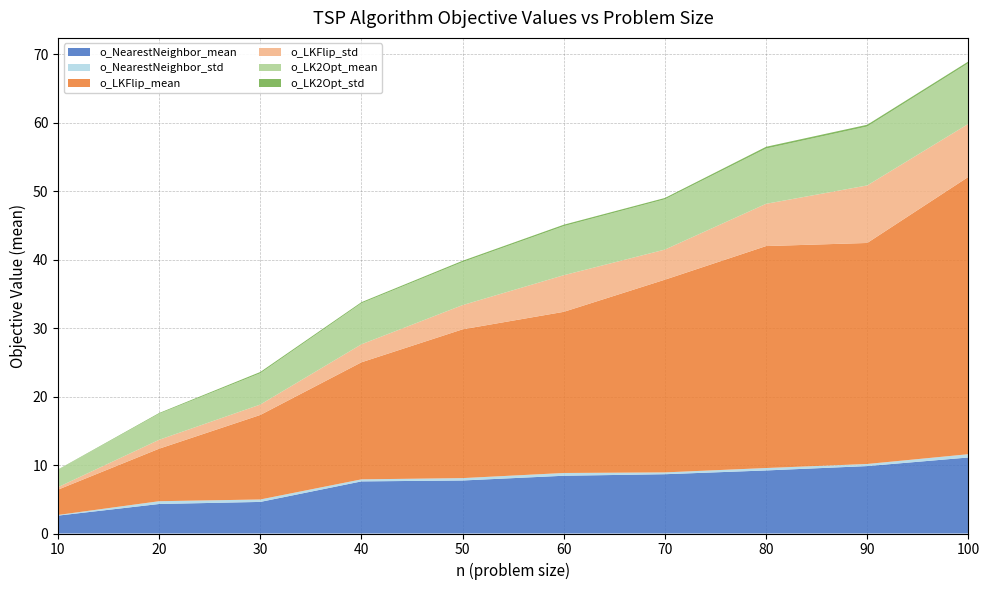

Reading left to right, list all the values displayed in this chart.

o_NearestNeighbor_mean: 10=2.6	20=4.3	30=4.6	40=7.6	50=7.7	60=8.4	70=8.7	80=9.2	90=9.8	100=11.1
o_NearestNeighbor_std: 10=0.1	20=0.4	30=0.4	40=0.3	50=0.3	60=0.4	70=0.3	80=0.4	90=0.3	100=0.5
o_LKFlip_mean: 10=3.7	20=7.7	30=12.3	40=17.1	50=21.7	60=23.5	70=28.1	80=32.4	90=32.3	100=40.5
o_LKFlip_std: 10=0.4	20=1.3	30=1.5	40=2.6	50=3.5	60=5.3	70=4.4	80=6.2	90=8.4	100=7.7
o_LK2Opt_mean: 10=2.5	20=3.8	30=4.6	40=6.0	50=6.3	60=7.2	70=7.3	80=8.1	90=8.6	100=8.9
o_LK2Opt_std: 10=0.0	20=0.1	30=0.2	40=0.2	50=0.2	60=0.2	70=0.2	80=0.3	90=0.3	100=0.2